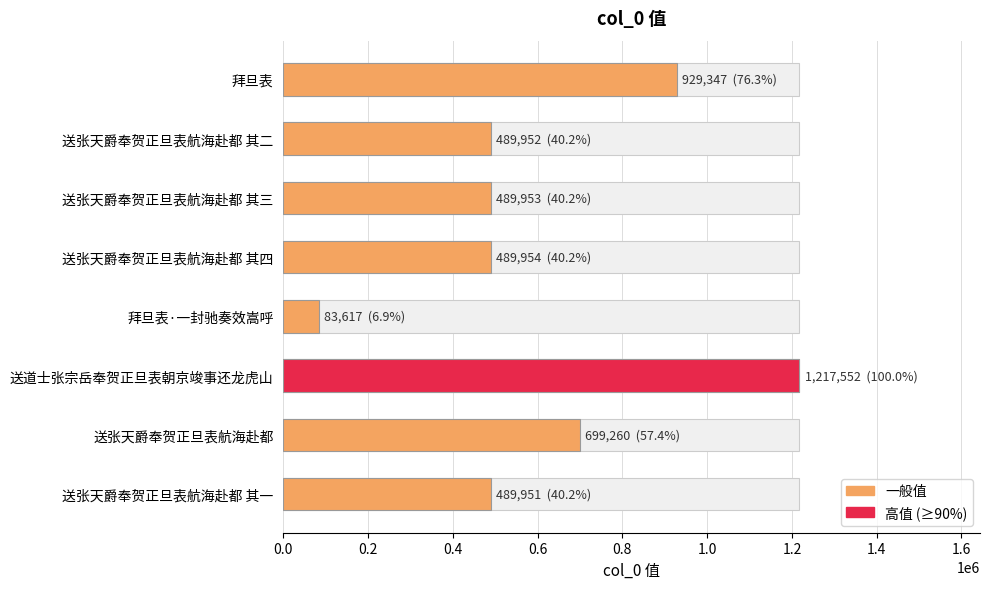

What is the difference between the second highest and second lowest values?

439396